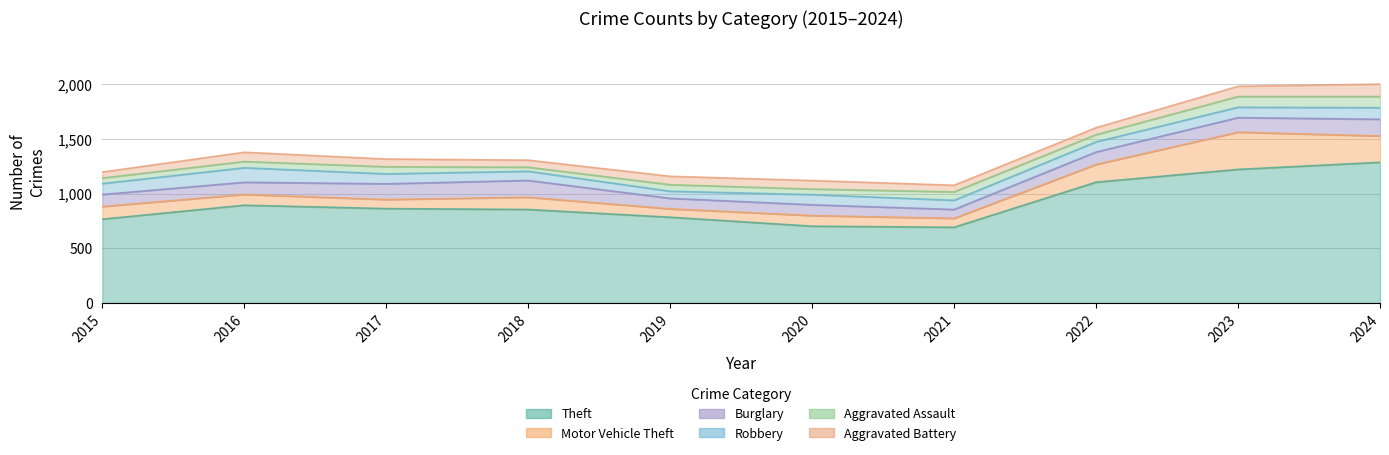

At which label does Burglary first exceed 114?

2017